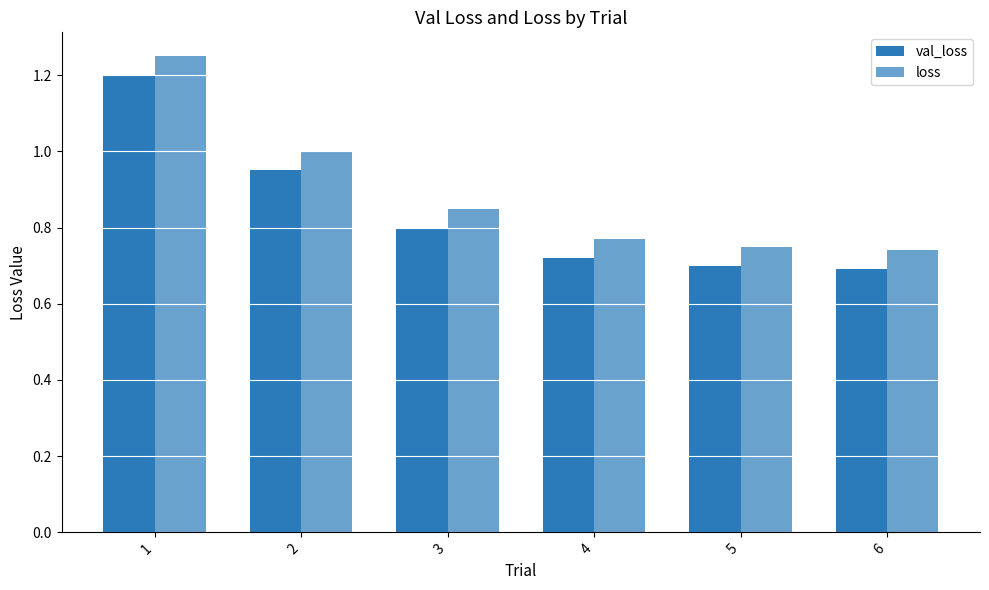

At how many categories does at least one series exceed 1?

1